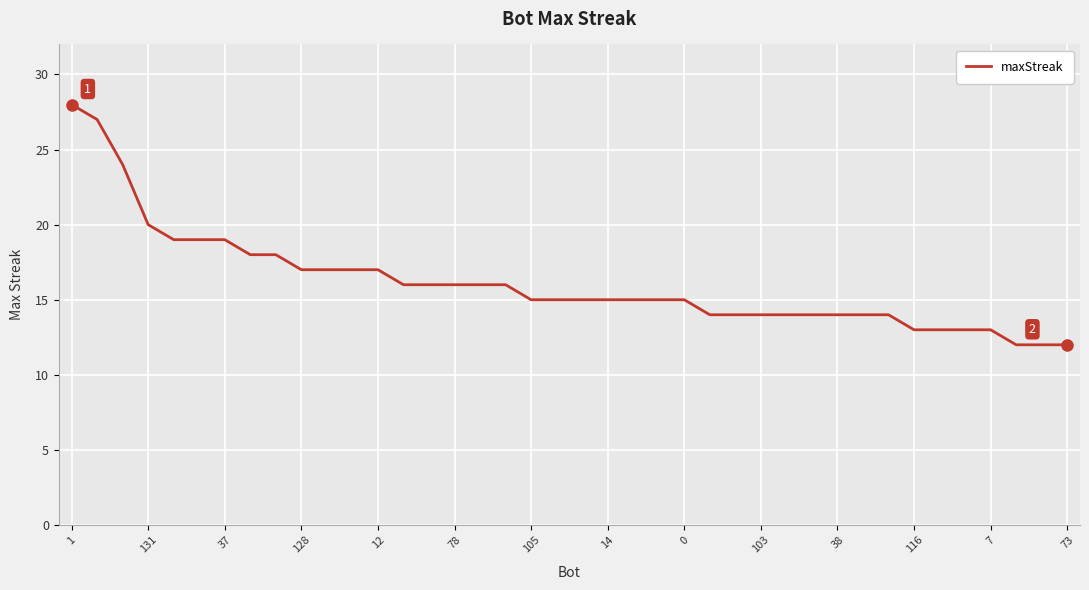

Is this an area chart (filled region under the line)?

No